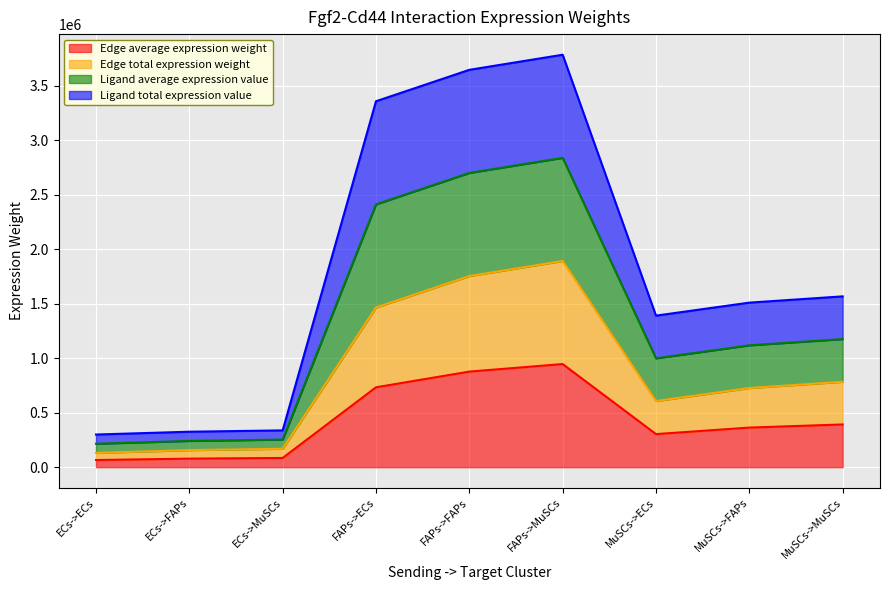

What position from the right is ECs->ECs?

9